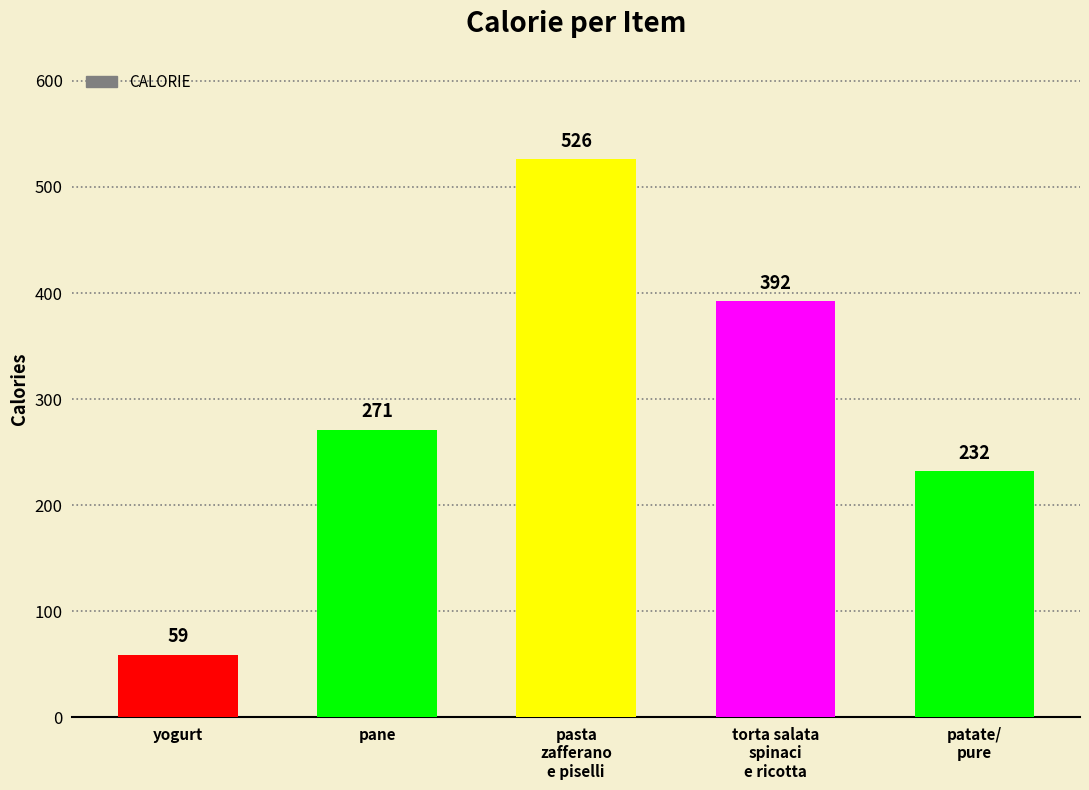

What is the value of the 3rd bar from the left?

526